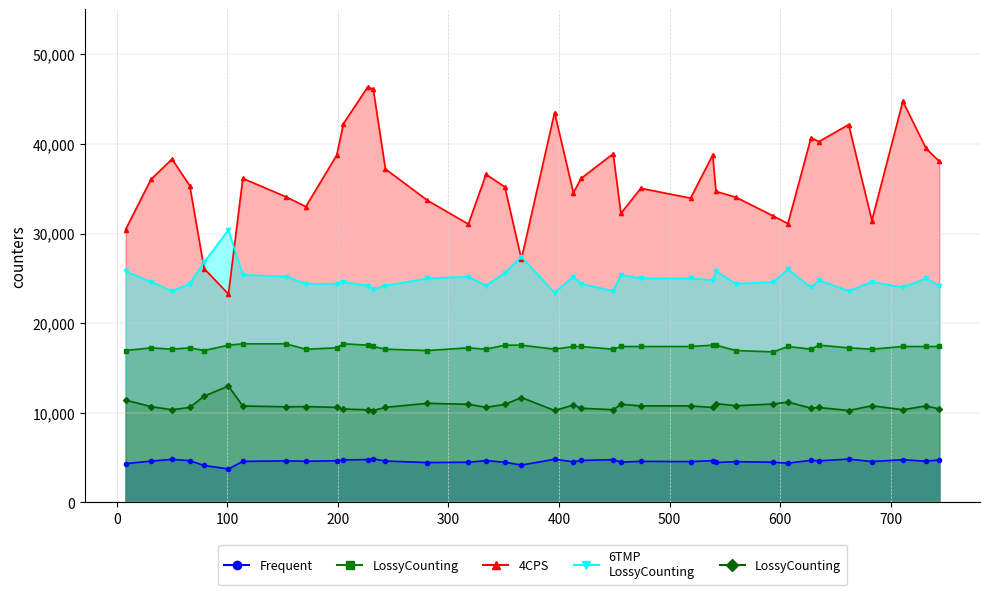

List the series in order of their overall mean, lowest first.

Frequent, LossyCounting, LossyCounting2, 6TMP LossyCounting, 4CPS